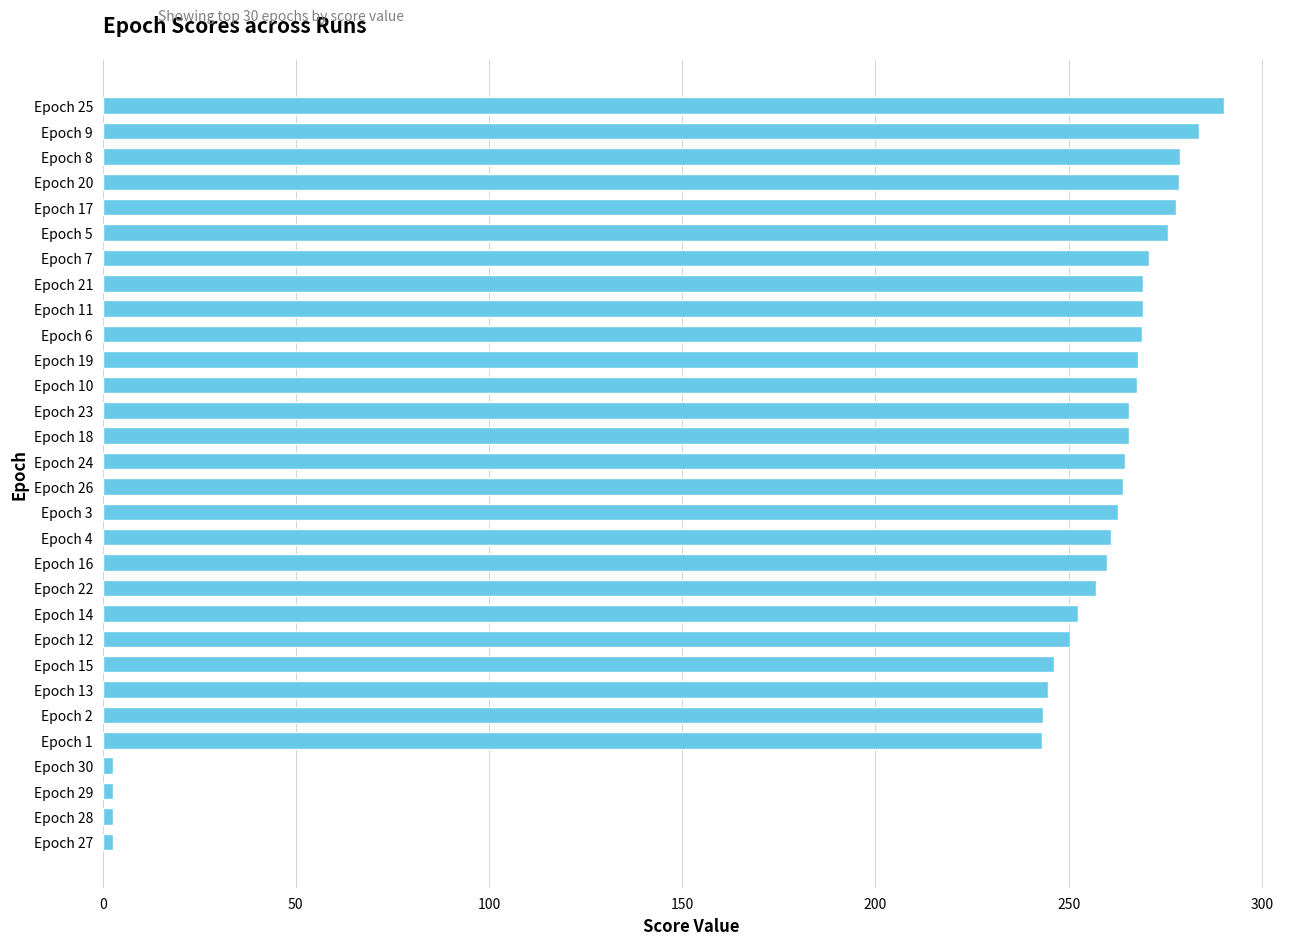

The value at Epoch 14 is 407.0. True or false?

False